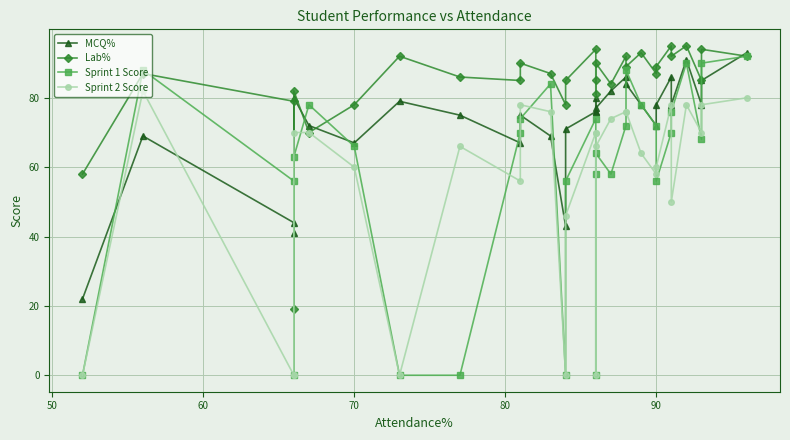

How many data points in MCQ% are above 77?

14